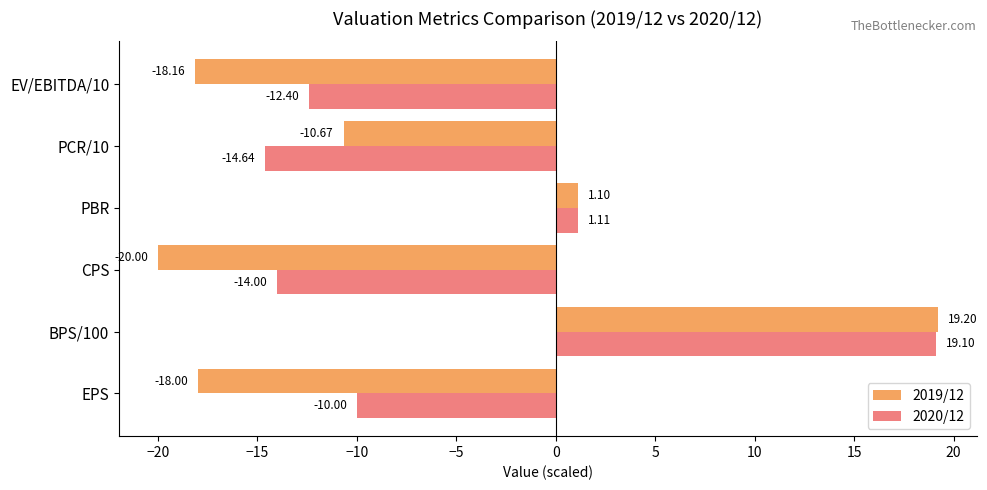

Which label corresponds to the largest value in the chart?

BPS/100